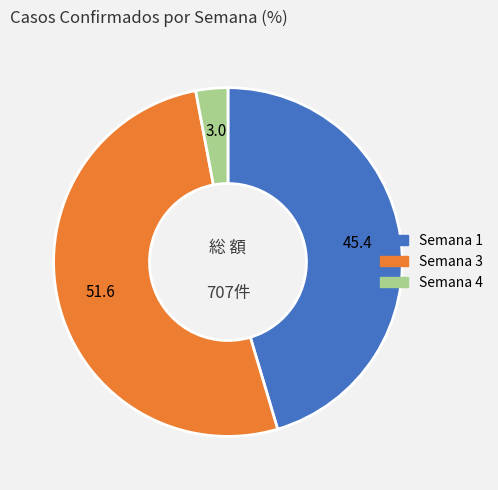

Which slice is the largest?

Semana 3